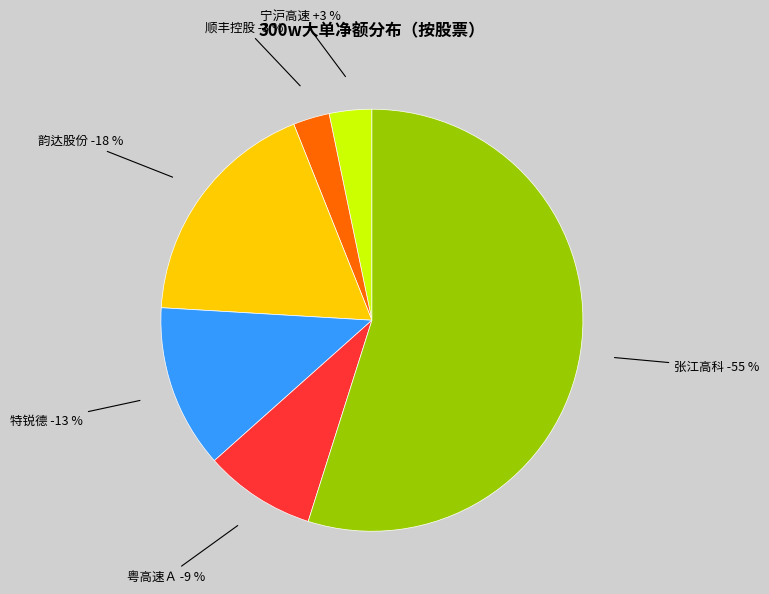

What portion of the pie excludes 韵达股份?

80.7%